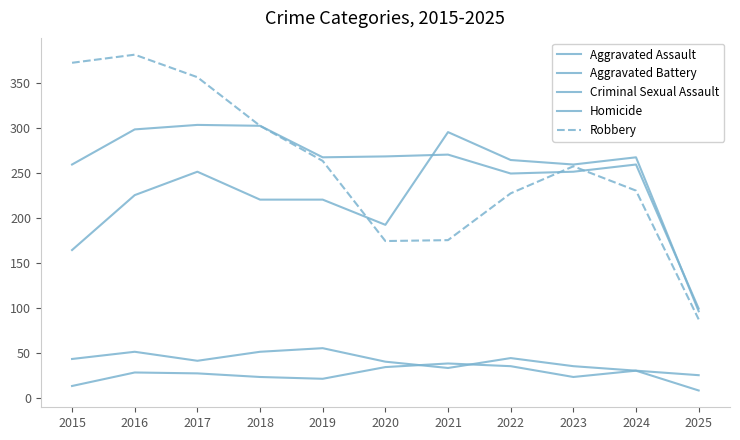

How many lines are shown in the chart?

5